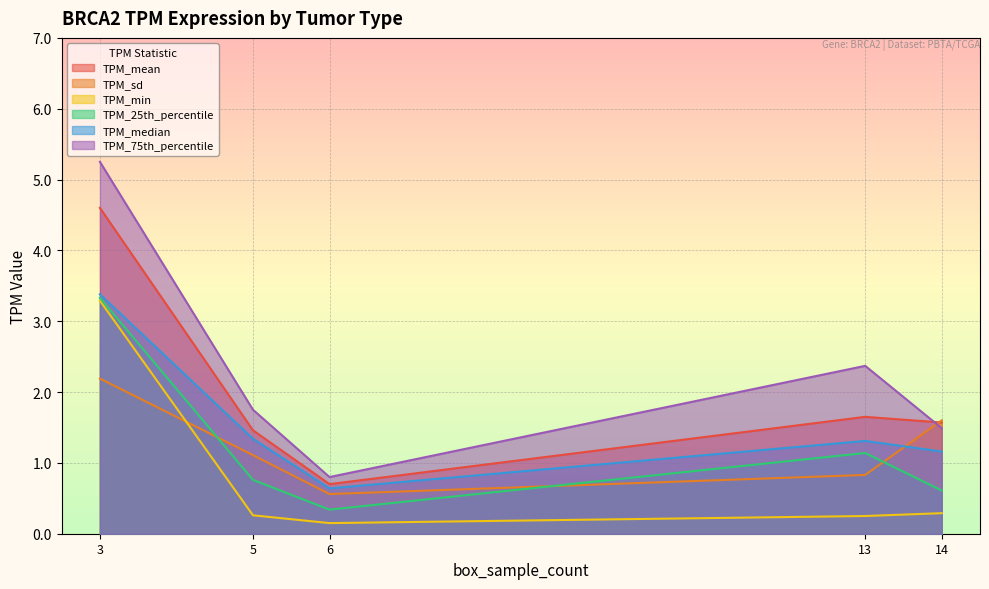

What is the minimum value for TPM_median?

0.6